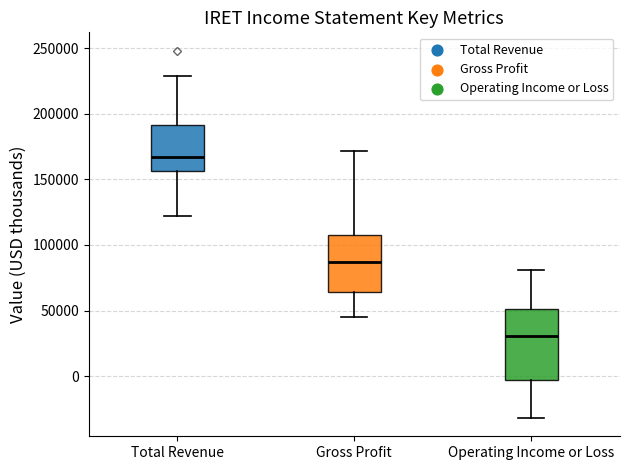

Which box has the lowest median line?

Operating Income or Loss